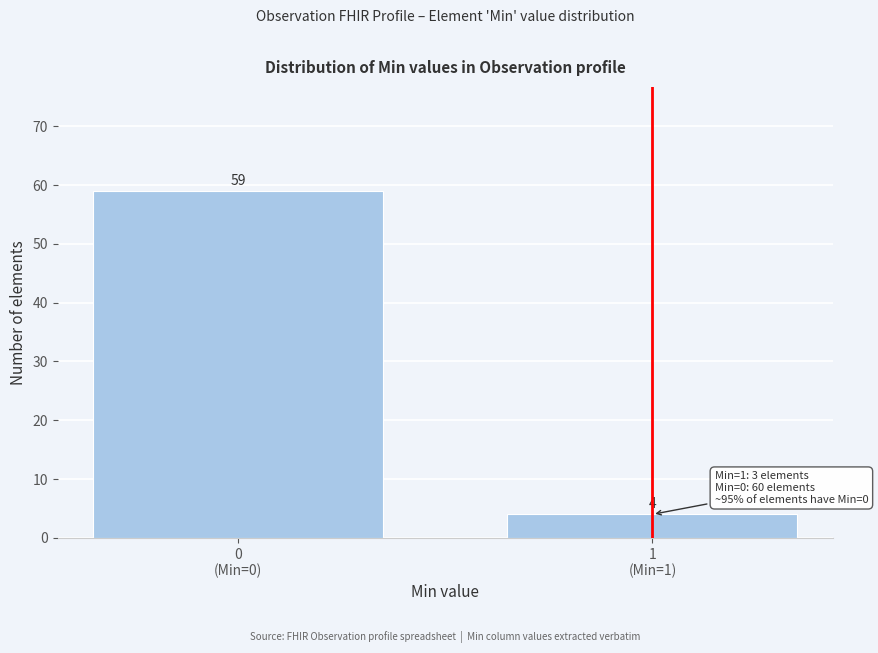

Reading left to right, list all the values displayed in this chart.

59	4